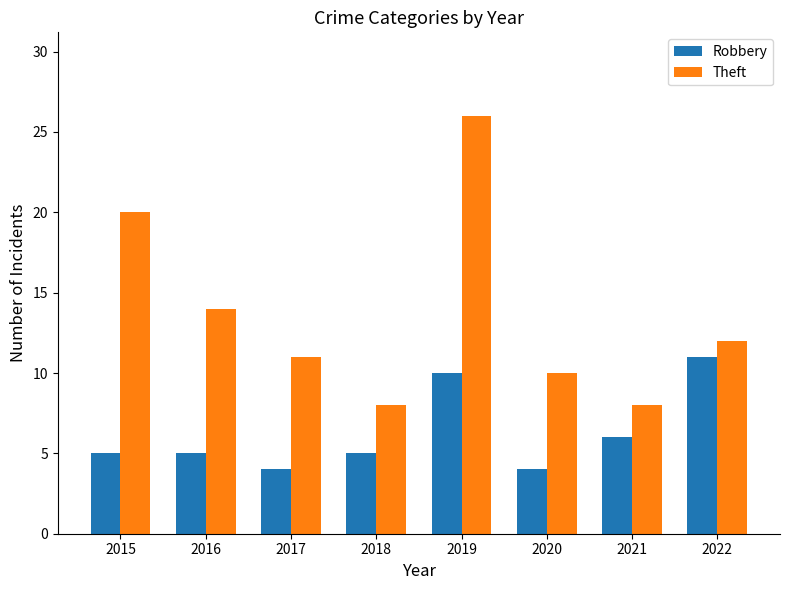

Are the bars grouped side by side (vs. stacked)?

Yes